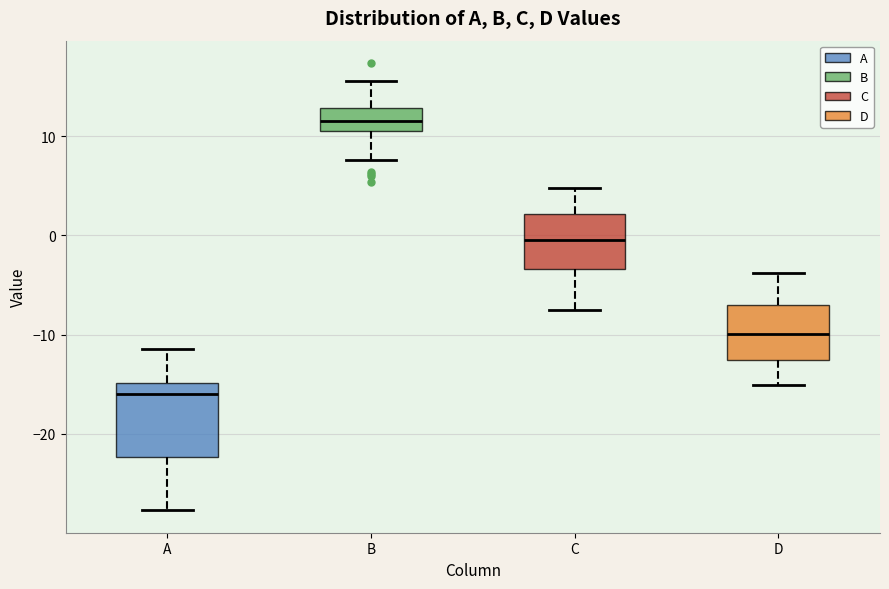

Comparing the boxes themselves (not the whiskers), which one is the tallest?

A